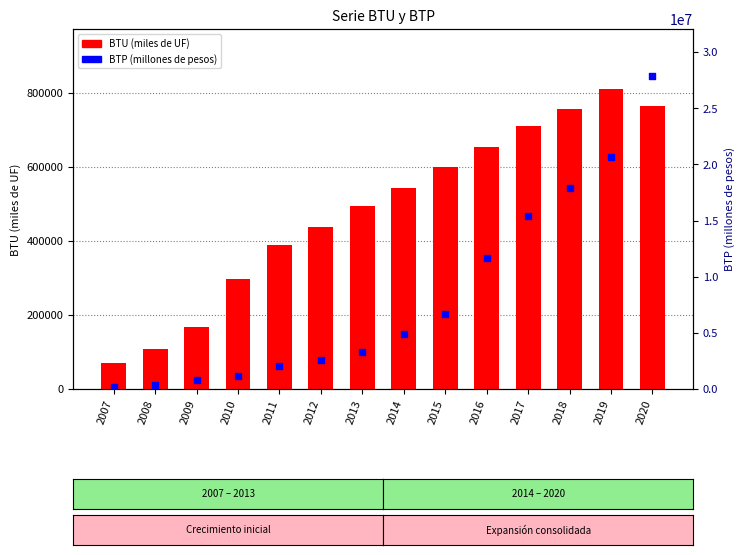

Which series reaches the maximum Y coordinate?

BTP (millones de pesos)